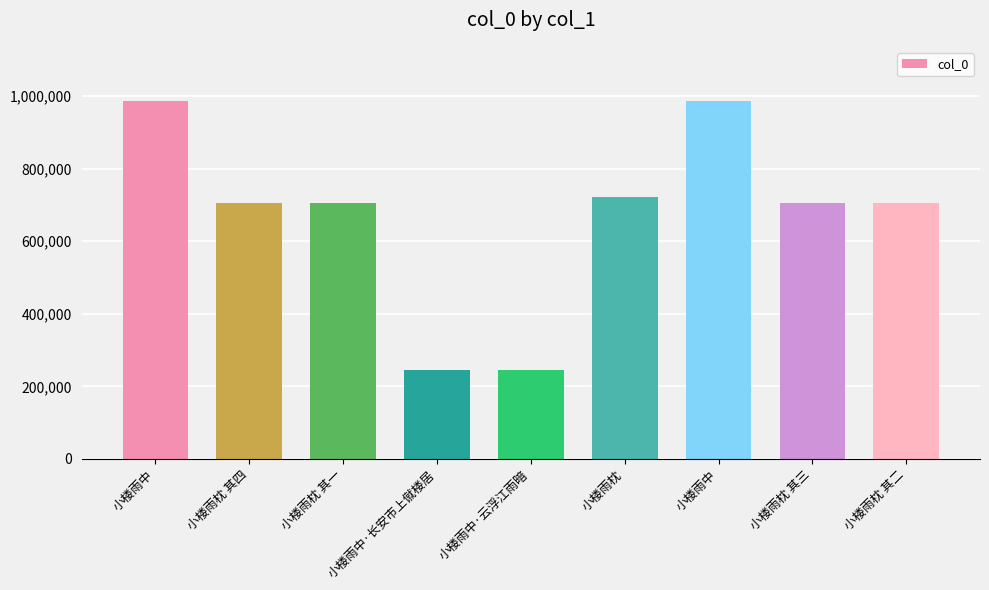

Reading left to right, extract all data points from this chart.

小楼雨中=987532	小楼雨枕 其四=706426	小楼雨枕 其一=706423	小楼雨中·长安市上僦楼居=244864	小楼雨中·云浮江雨暗=244937	小楼雨枕=720963	小楼雨中=987531	小楼雨枕 其三=706425	小楼雨枕 其二=706424